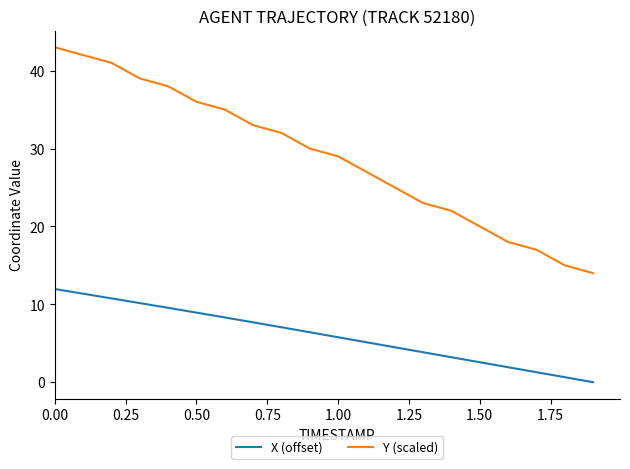

True or false: X (offset) has more than 1 points higher than both neighbors.

False